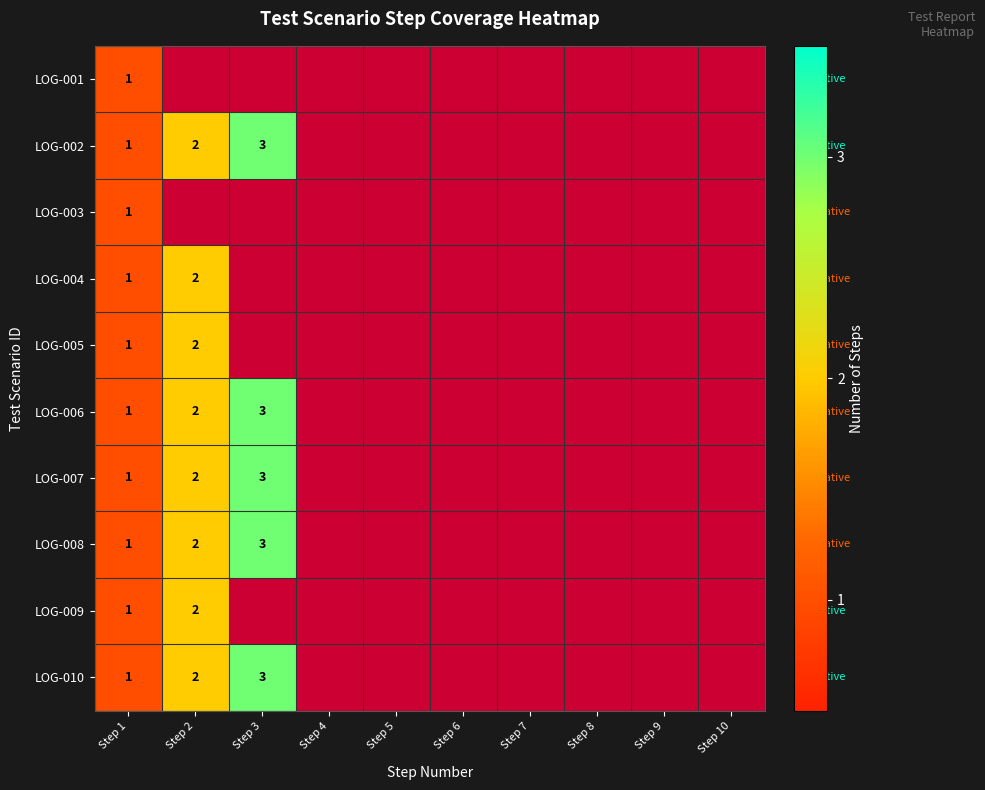

At how many categories does at least one series exceed 1?

2